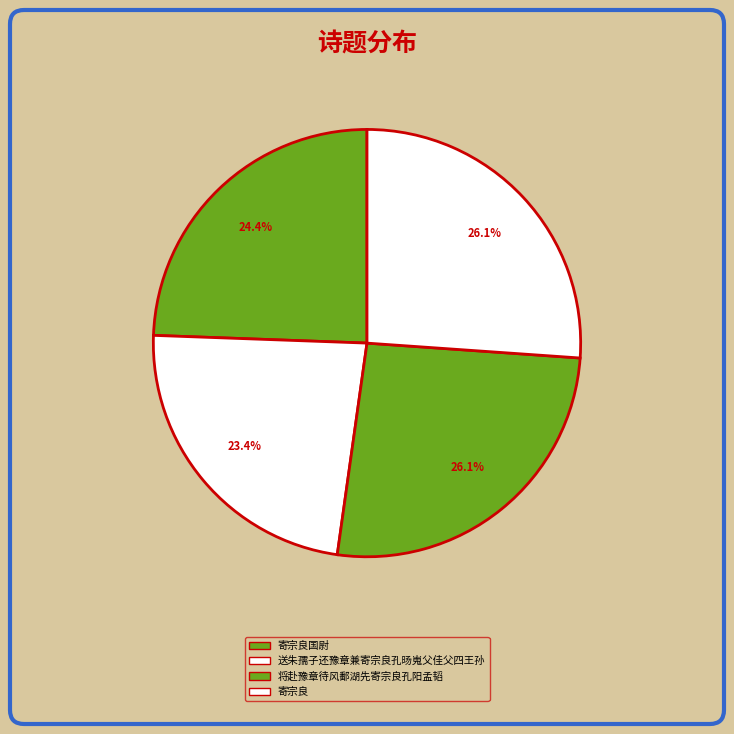

Approximately how many times larger is the value at 将赴豫章待风鄱湖先寄宗良孔阳孟韬 compared to 送朱孺子还豫章兼寄宗良孔旸嵬父佳父四王孙?

1.1